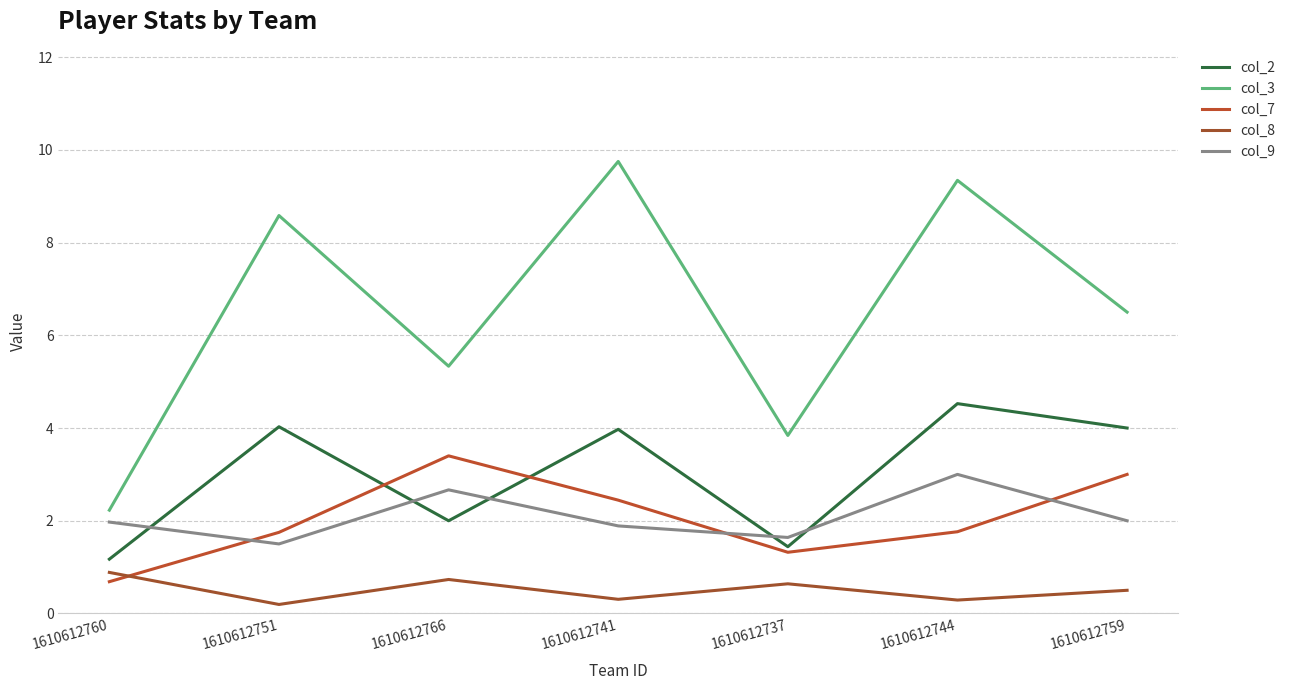

The col_3 series shows 9.7 at 1610612759. True or false?

False